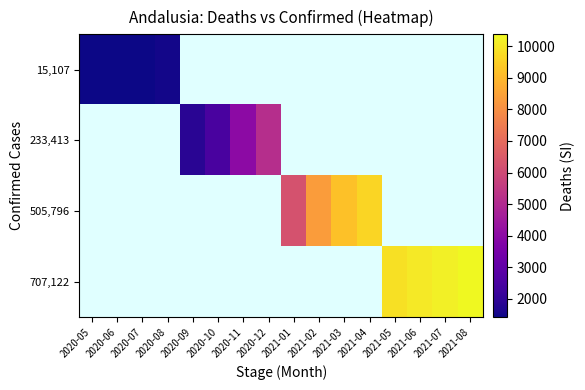

What is the total value across all series at 2021-06?

10062